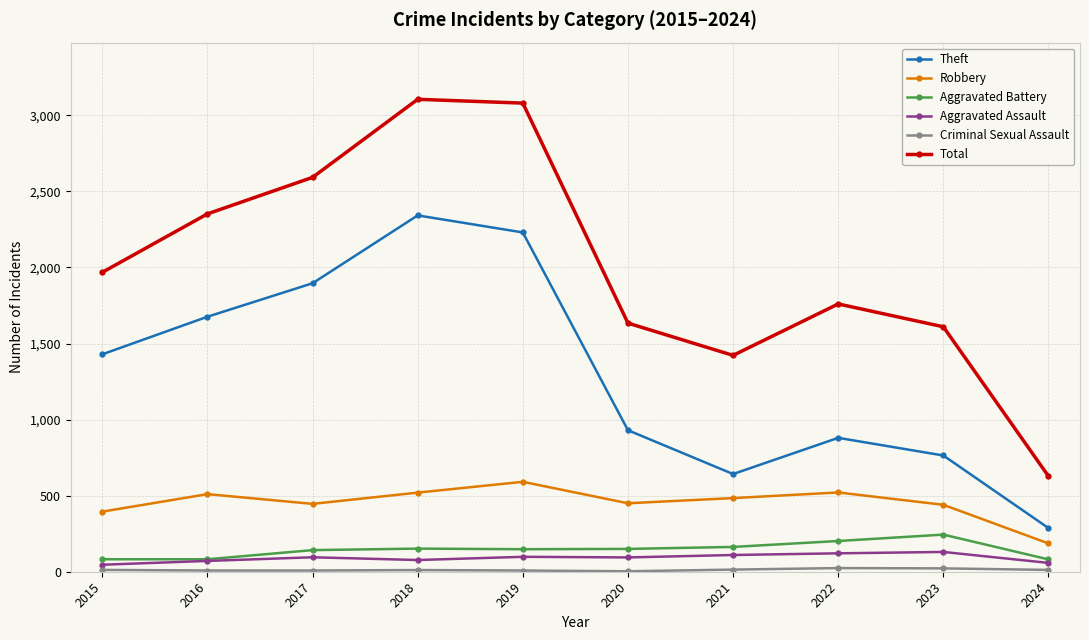

What is the value of the Aggravated Assault point at the 7th from the left?

110